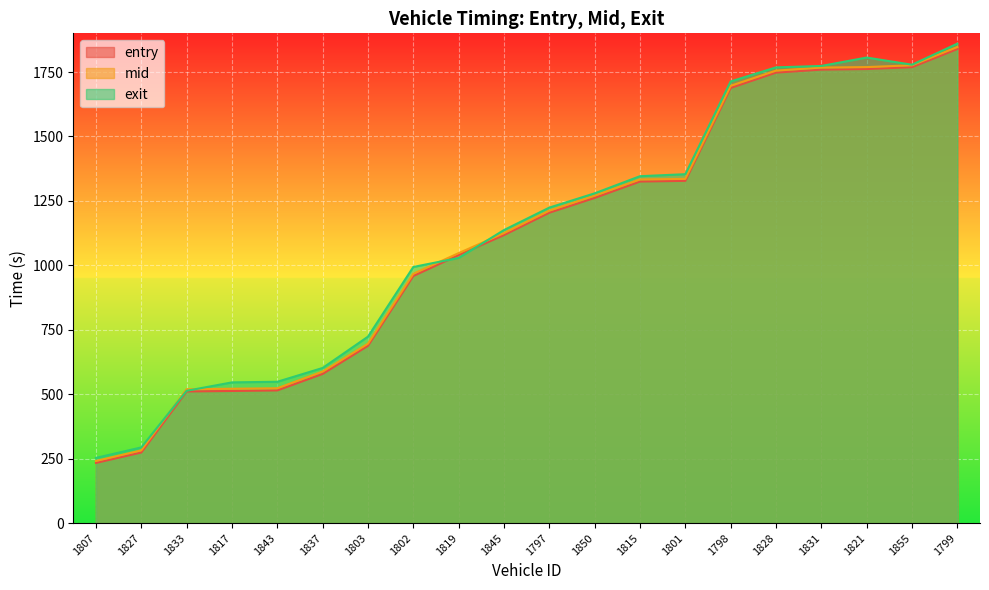

What is the spread (max minus min) of values at 1833?

8.5